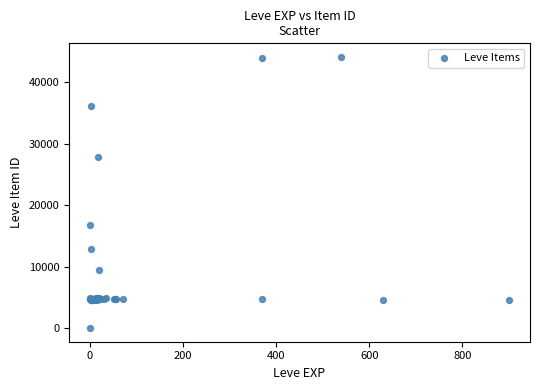

What Y value in the scatter plot is closest to 22050?

16734